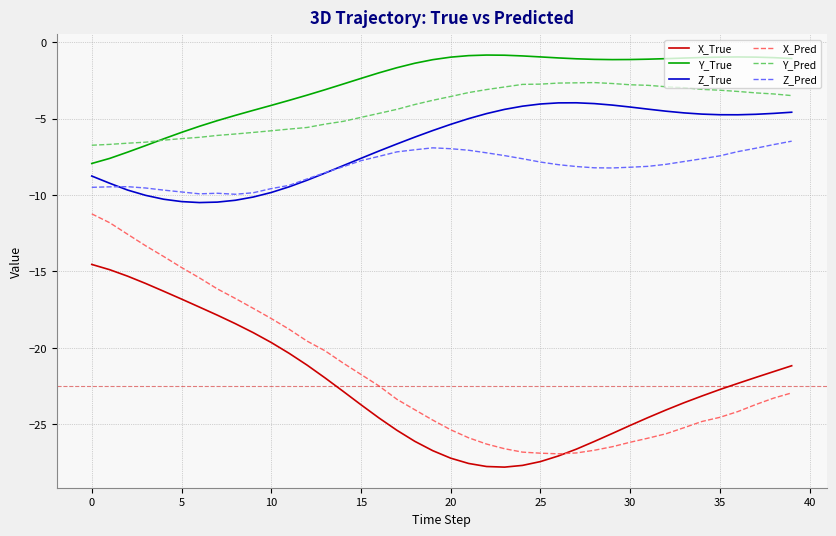

Which series has the largest range (max minus min)?

X_Pred